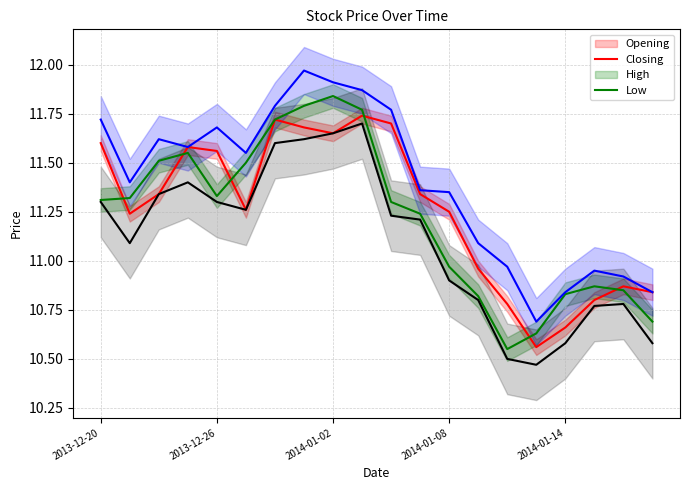

In Opening, how many points are lower than both neighbors (excluding endpoints)?

4